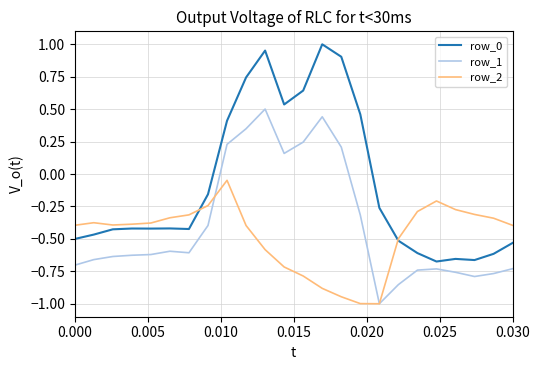

How many lines are shown in the chart?

3